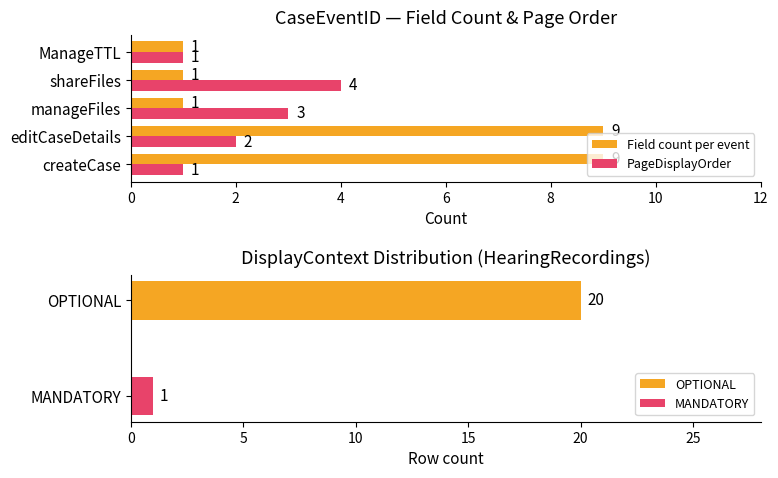

What are all the series names shown in the legend?

Field count per event, PageDisplayOrder